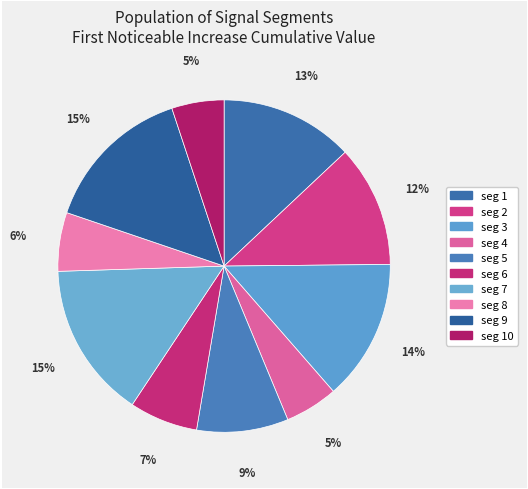

How many segments does this pie chart have?

10